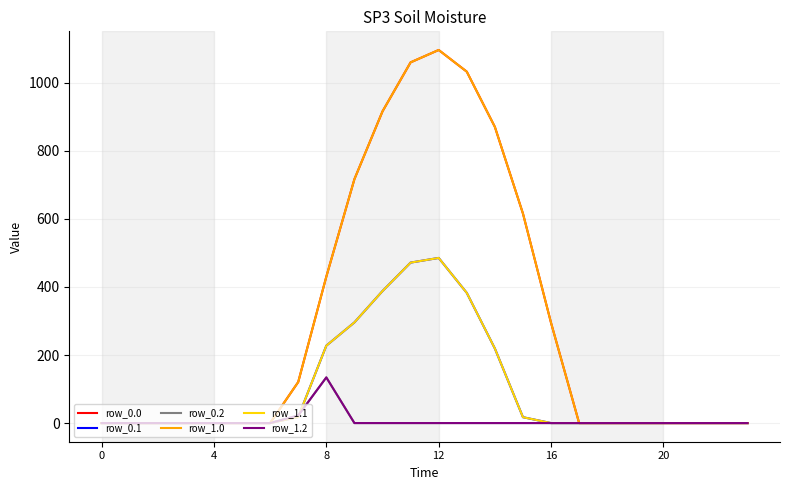

At which category does row_1.2 reach its first local peak?

8